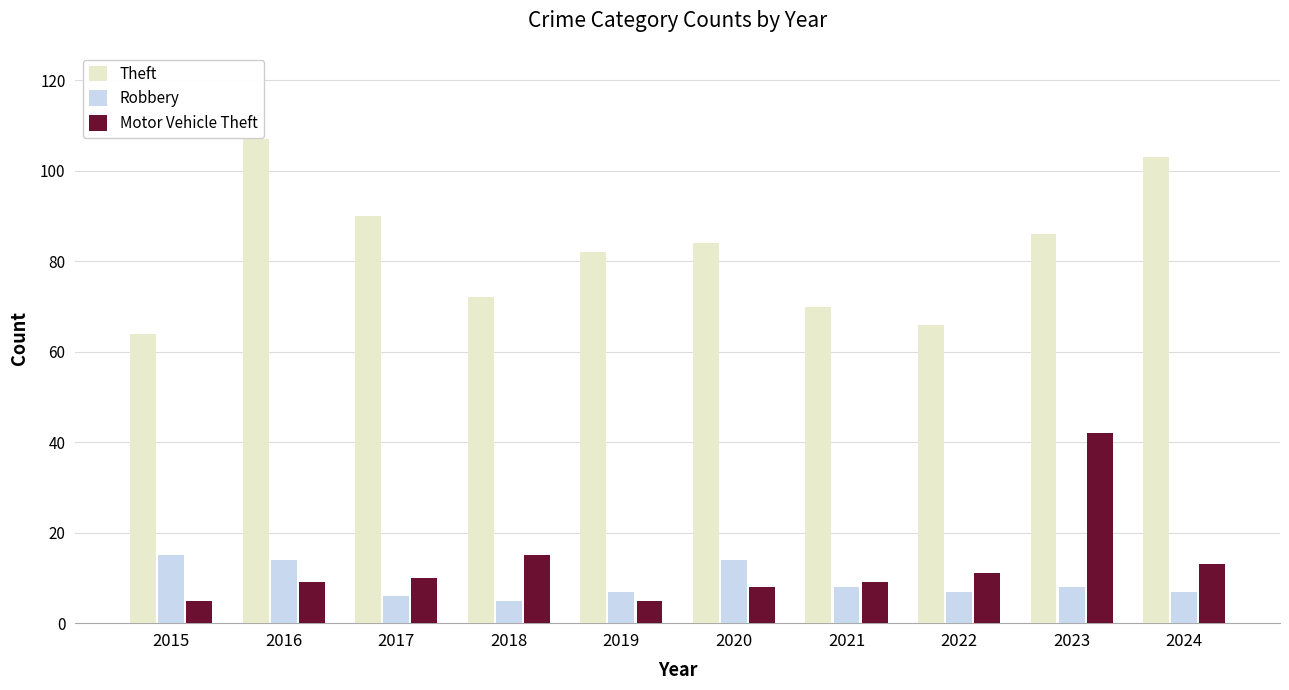

Read the Theft value at 2015.

64